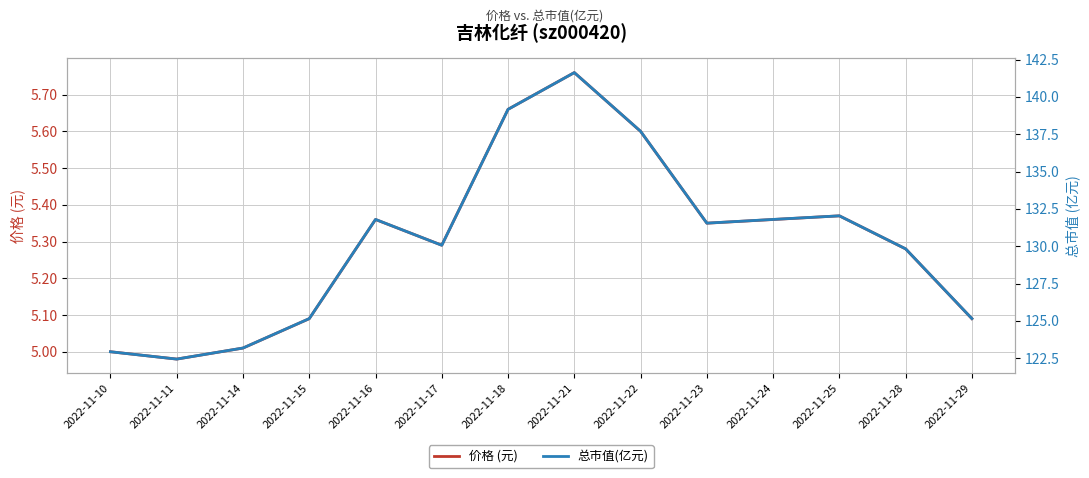

What is the sum of all 总市值(亿元) values?

1824.5